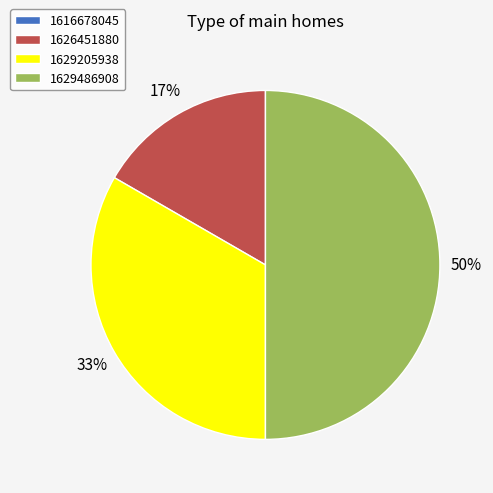

Is 1626451880 the majority of the pie?

No